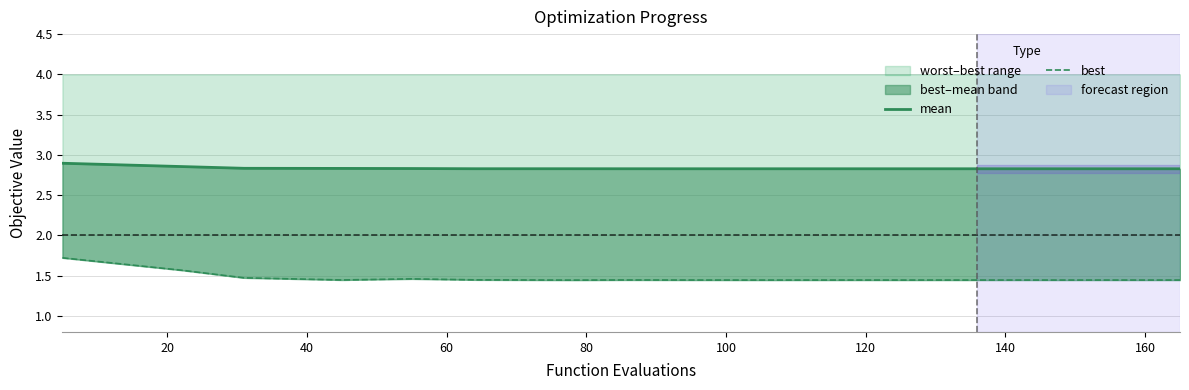

The value of worst–best range at 160 is 2.0. True or false?

False